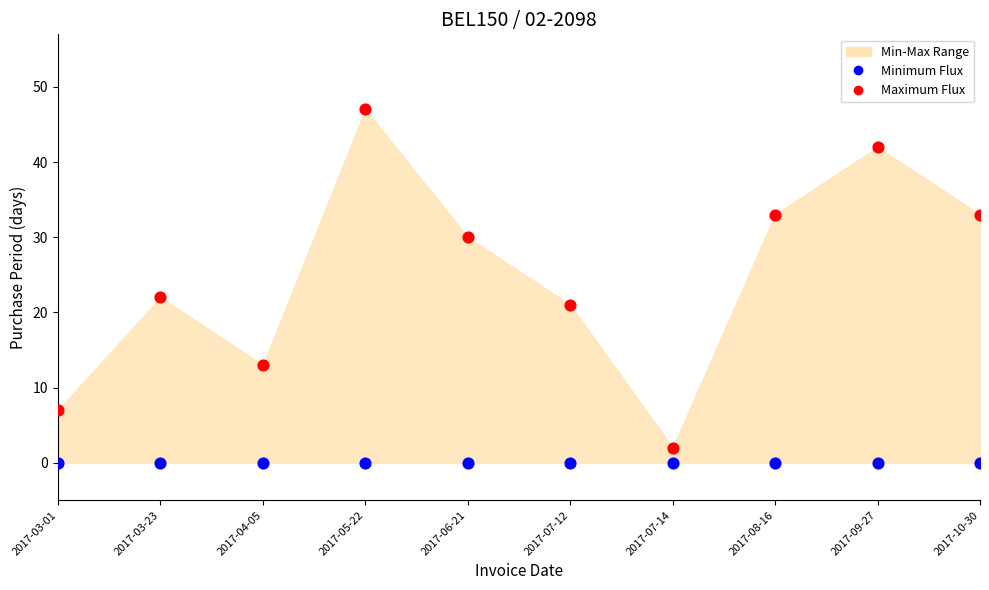

Which series reaches the minimum Y coordinate?

Minimum Flux